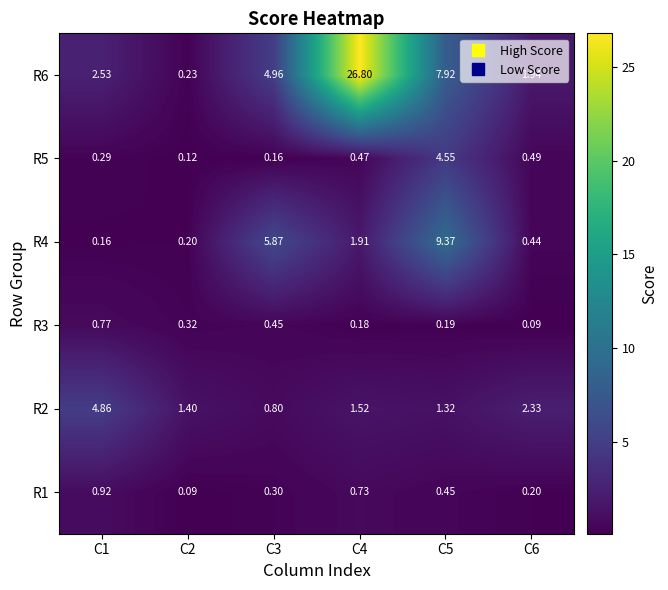

Which label corresponds to the largest value in the chart?

C4